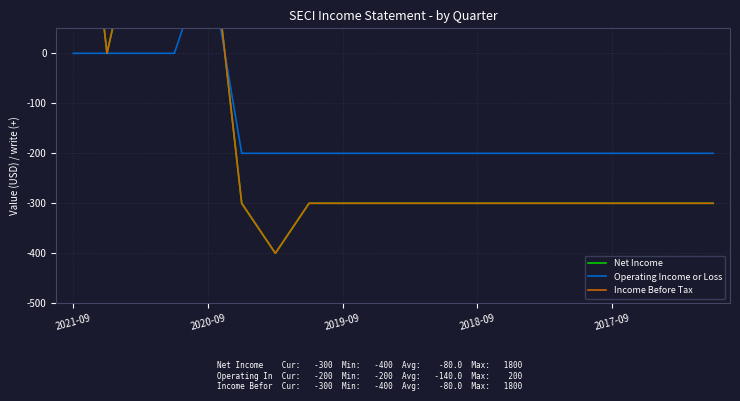

What is the sum of the Net Income values at 2020-09 and 18?

-300